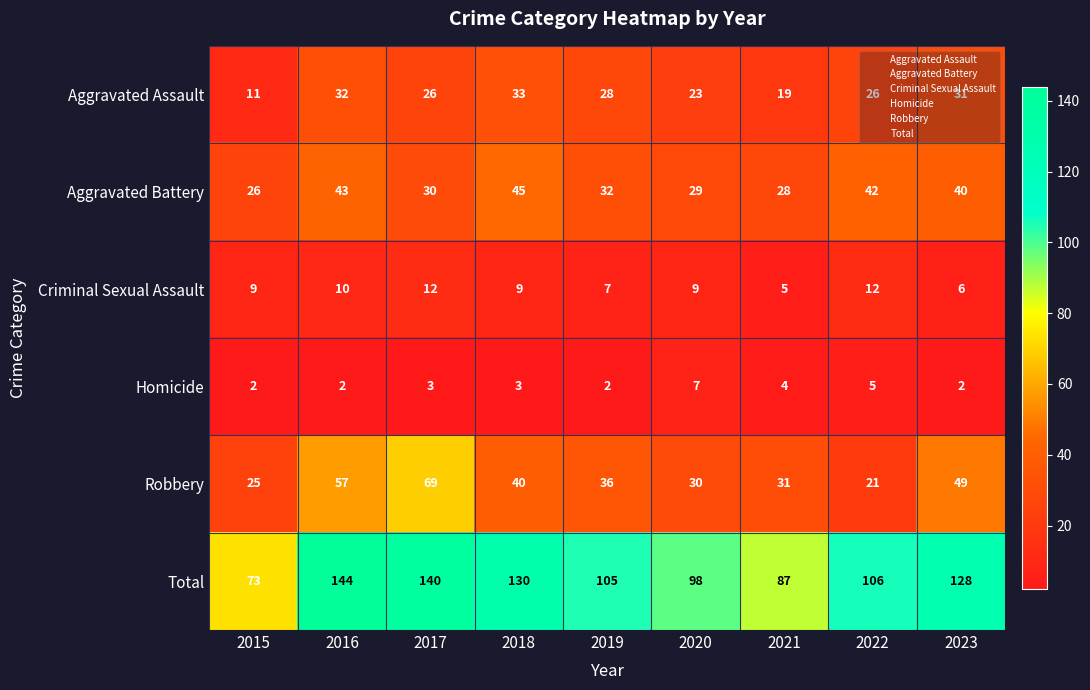

What is the sum of the Homicide values at 2016 and 2020?

9